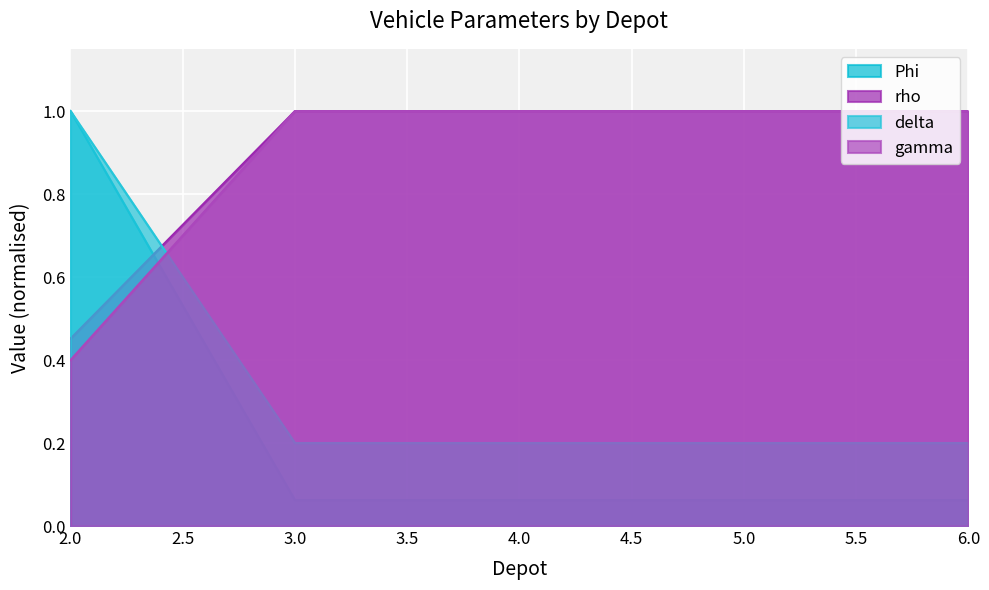

True or false: gamma and Phi intersect in this chart.

True